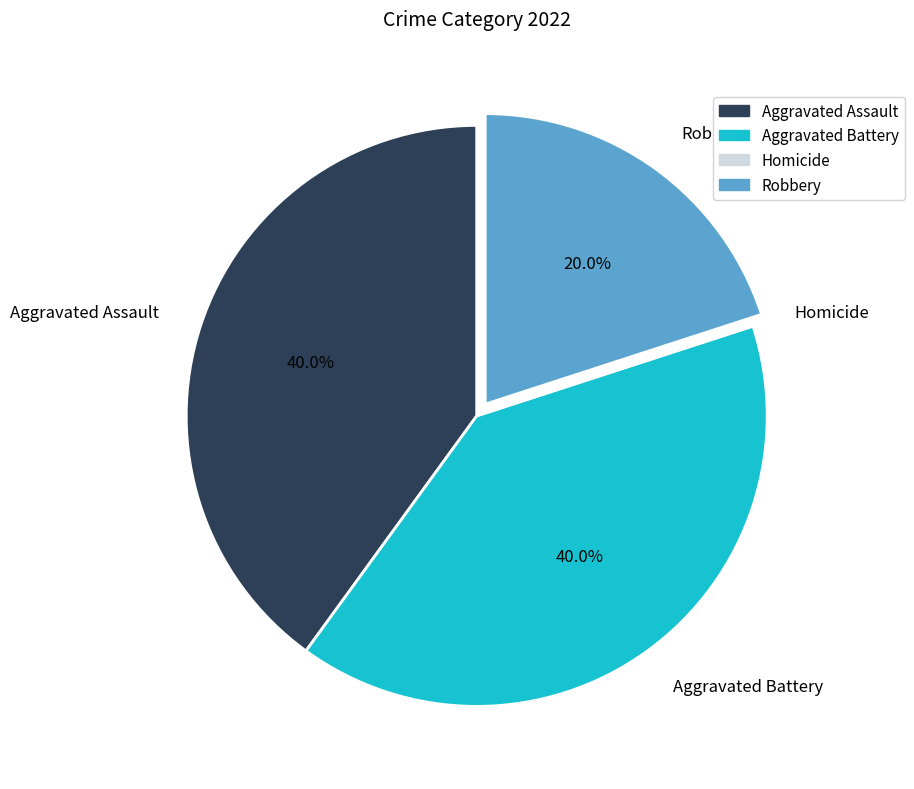

To the nearest percent, what percentage of the pie is Aggravated Battery?

40%